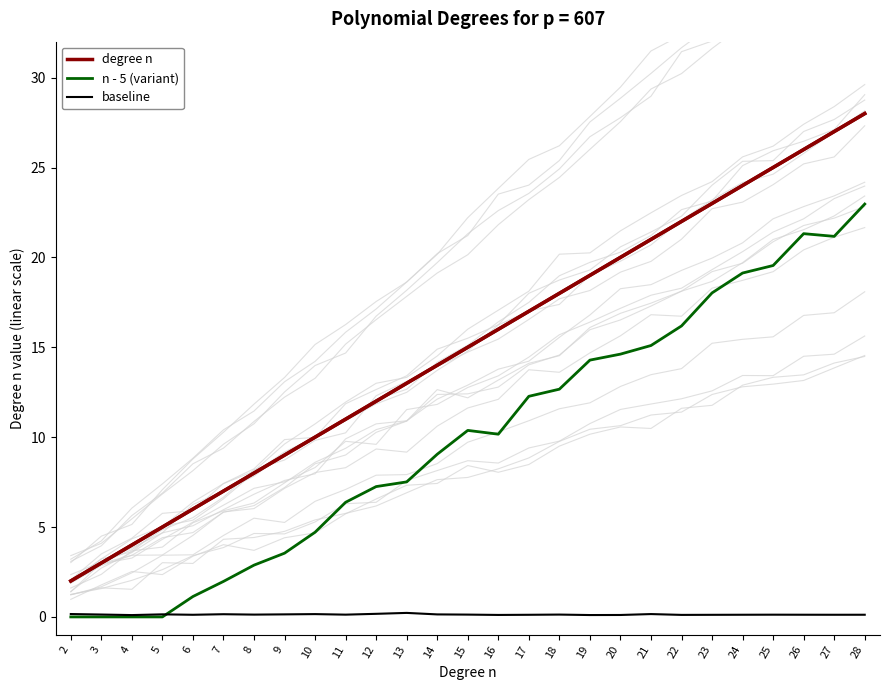

Reading left to right, list all the values displayed in this chart.

degree n: 2.0	3.0	4.0	5.0	6.0	7.0	8.0	9.0	10.0	11.0	12.0	13.0	14.0	15.0	16.0	17.0	18.0	19.0	20.0	21.0	22.0	23.0	24.0	25.0	26.0	27.0	28.0
n - 5 (variant): 0.0	0.0	0.0	0.0	1.1	2.0	2.9	3.5	4.7	6.4	7.3	7.5	9.0	10.4	10.2	12.3	12.7	14.3	14.6	15.1	16.2	18.0	19.1	19.5	21.3	21.2	23.0
baseline: 0.2	0.1	0.1	0.1	0.1	0.2	0.1	0.1	0.2	0.1	0.2	0.2	0.1	0.1	0.1	0.1	0.1	0.1	0.1	0.2	0.1	0.1	0.1	0.1	0.1	0.1	0.1